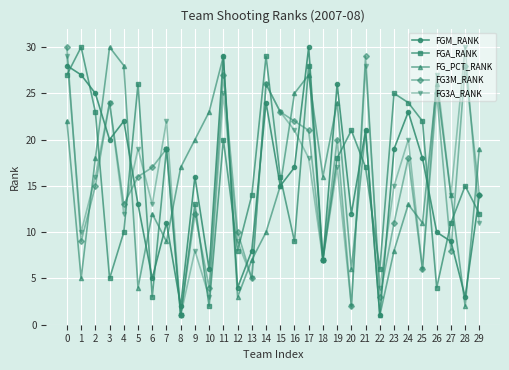

Between 17 and 27, which series saw the biggest shift?

FGM_RANK